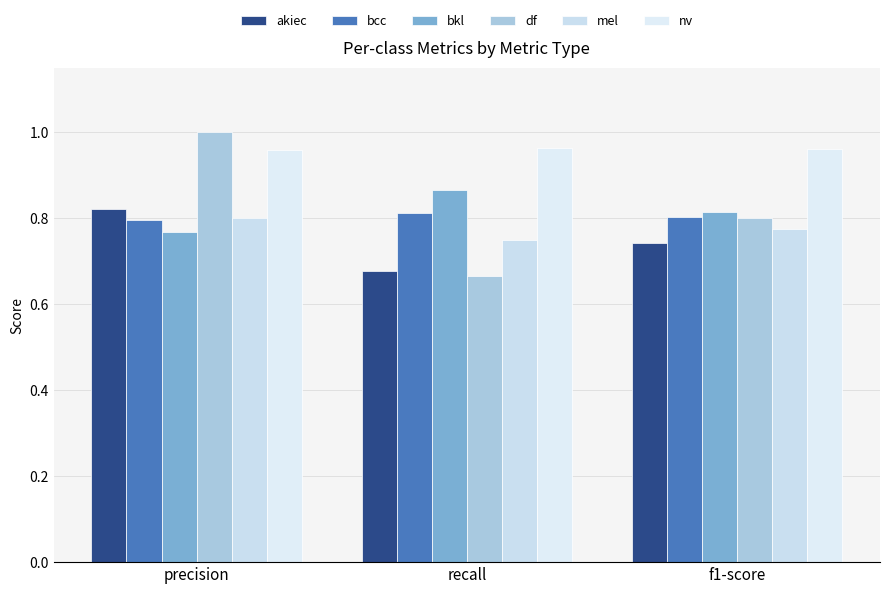

What is the difference between the second highest and minimum values in the akiec series?

0.1